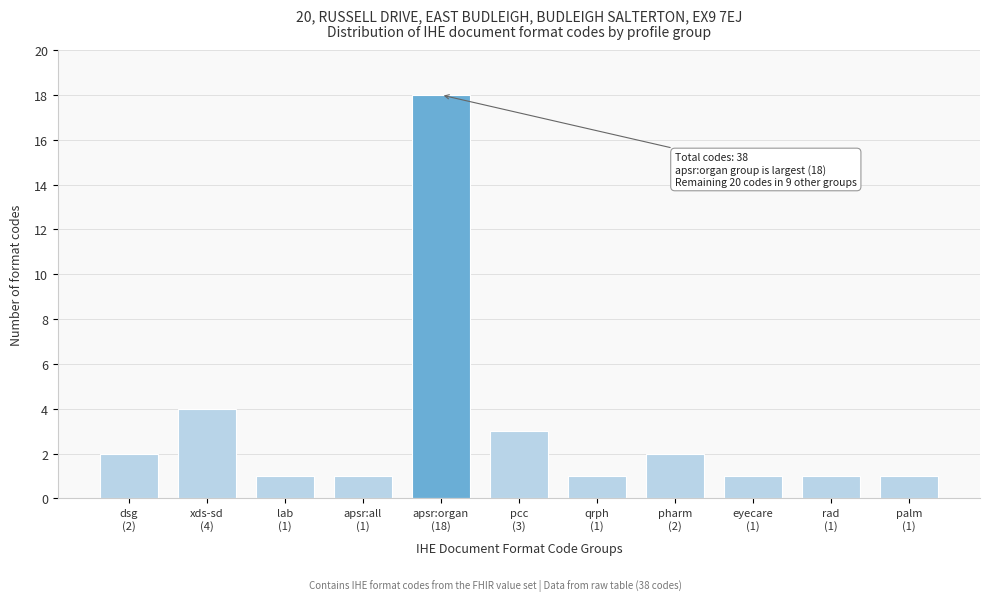

Reading left to right, extract all data points from this chart.

2	4	1	1	18	3	1	2	1	1	1